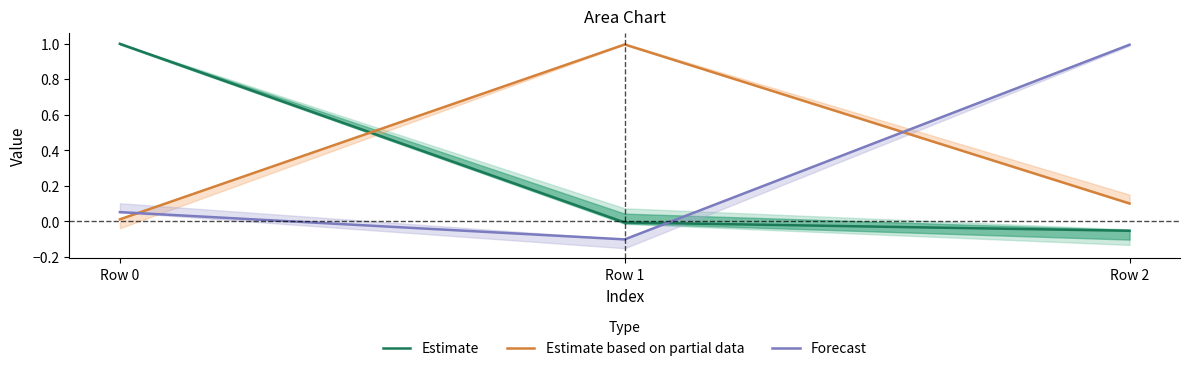

Where is Estimate based on partial data nearest to the value 0?

Row 0